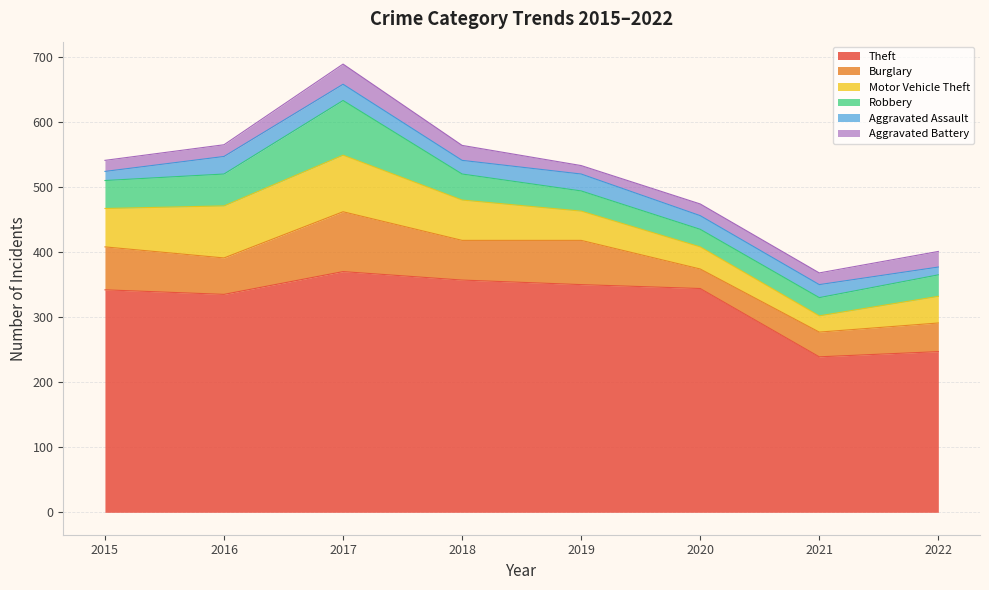

How many data points does each series have?

8